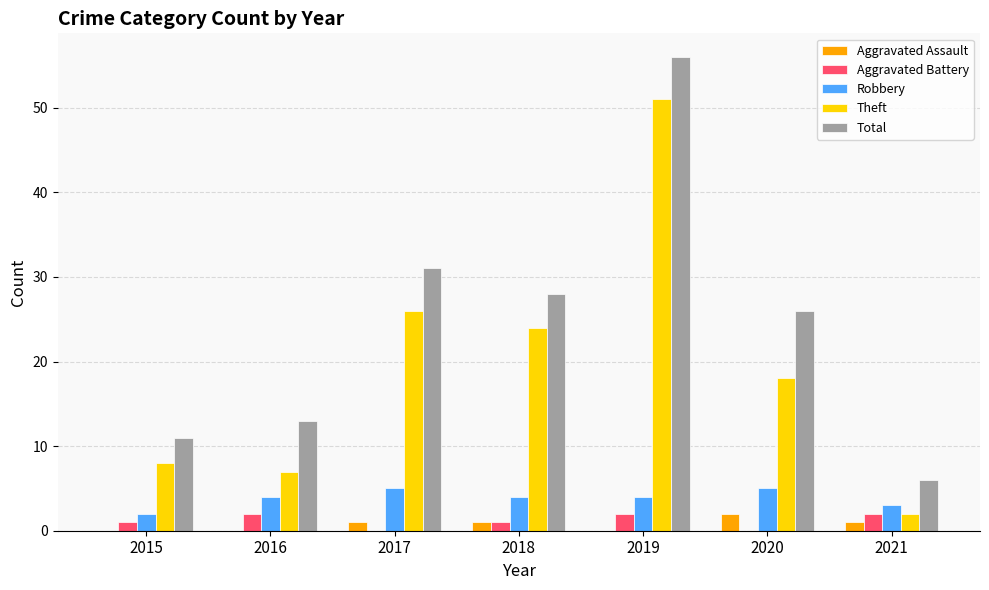

Is it true that Aggravated Assault equals 1 at 2021?

True